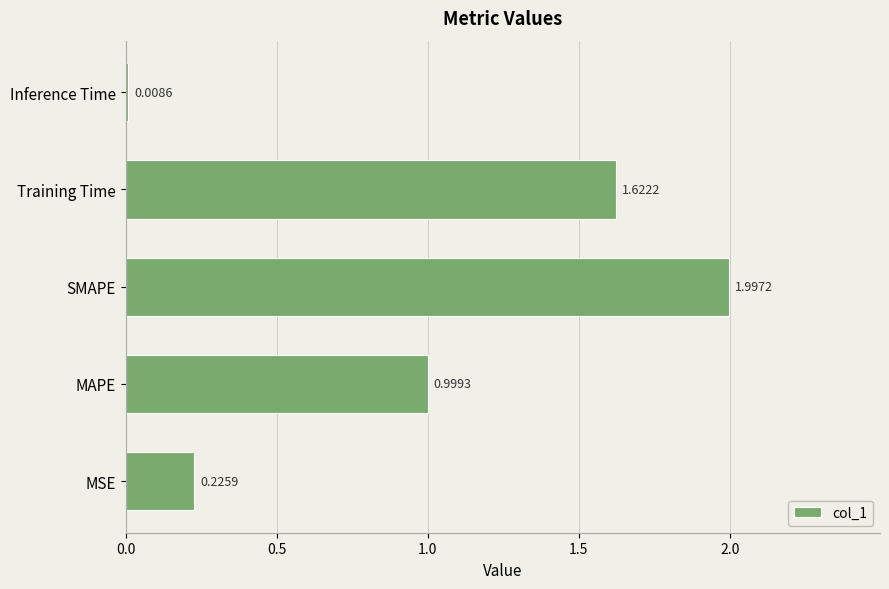

Rank the categories by value from highest to lowest.

SMAPE, Training Time, MAPE, MSE, Inference Time